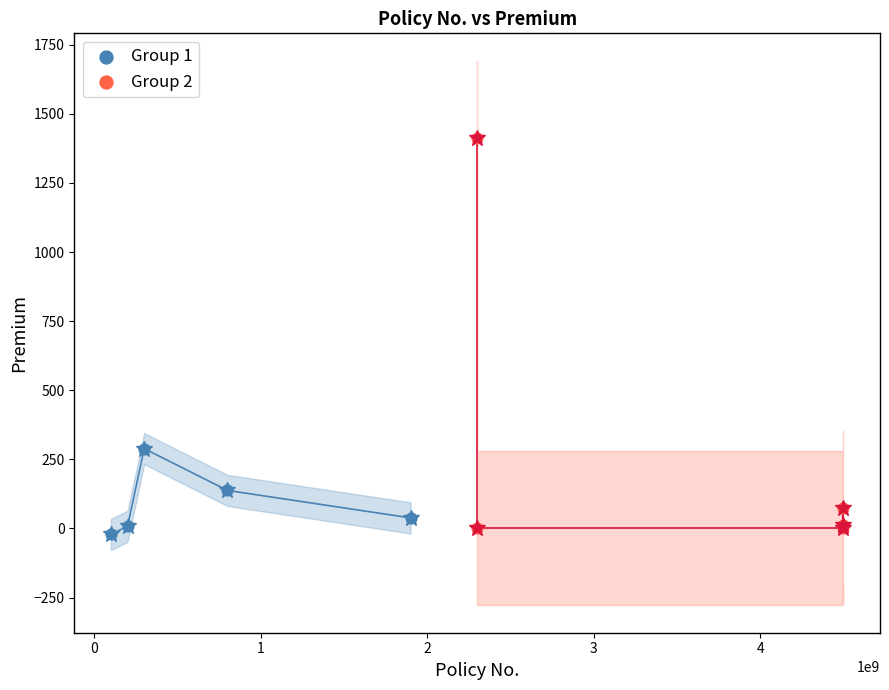

Which series reaches the maximum Y coordinate?

Group 2